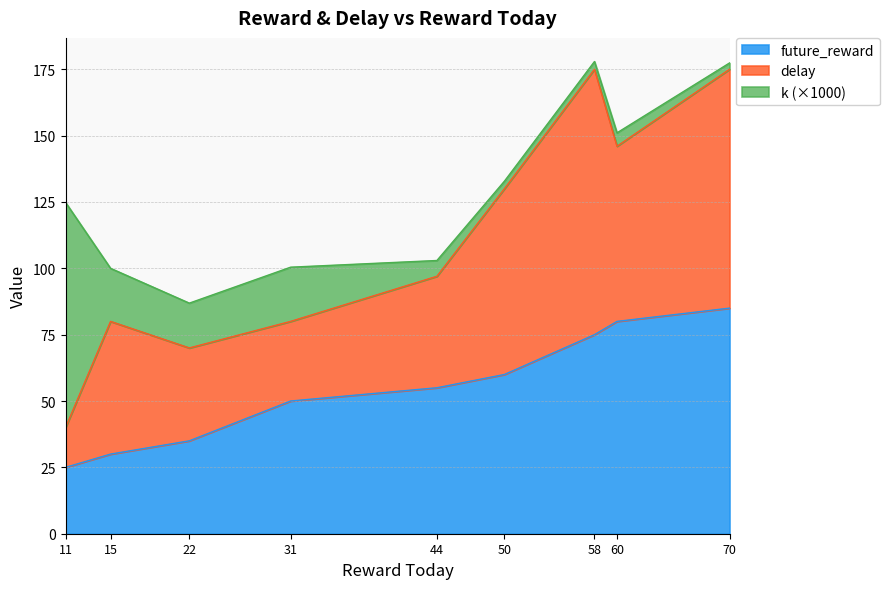

What is the difference between the future_reward values at 60 and 50?

20.0